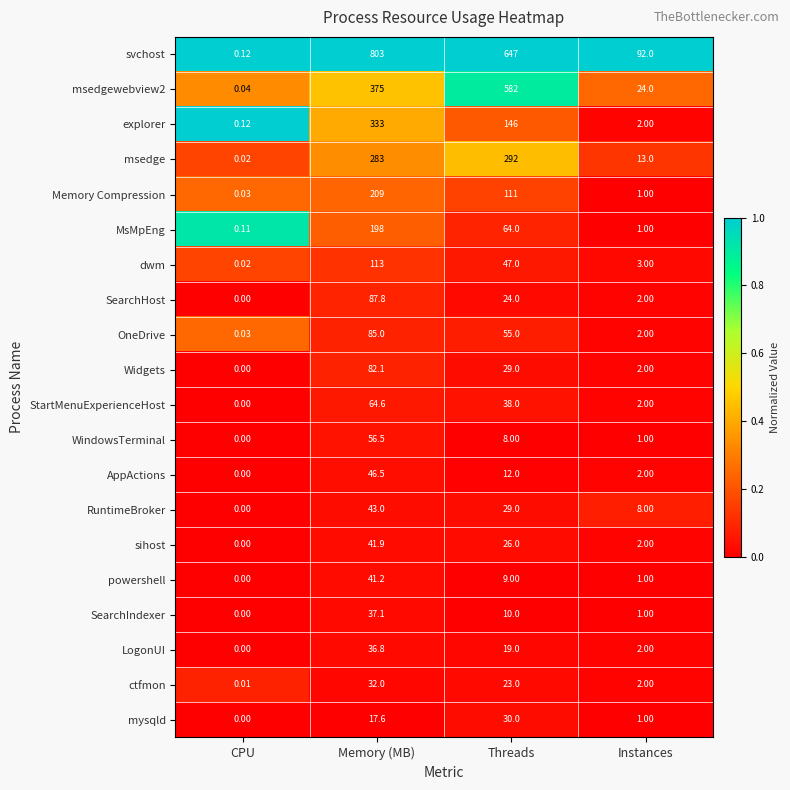

How many series are shown in this chart?

20